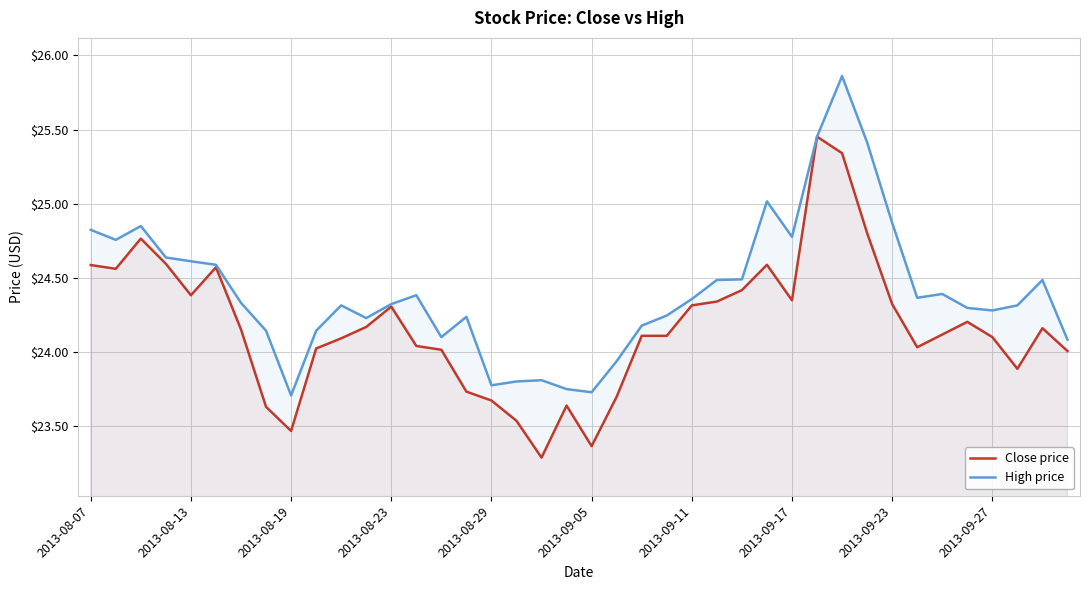

Rank the series by their maximum value, from highest to lowest.

High price, Close price